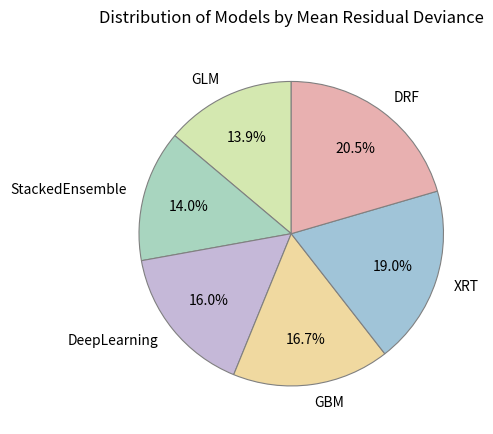

What percentage is NOT represented by StackedEnsemble?

86.0%